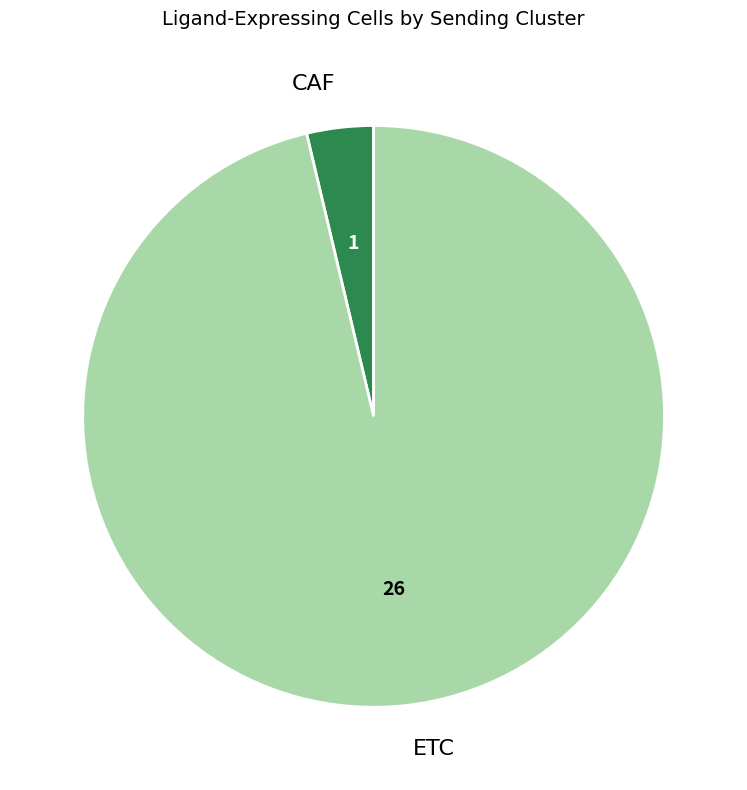

What is the ratio of the value at ETC to the value at CAF?

26.0